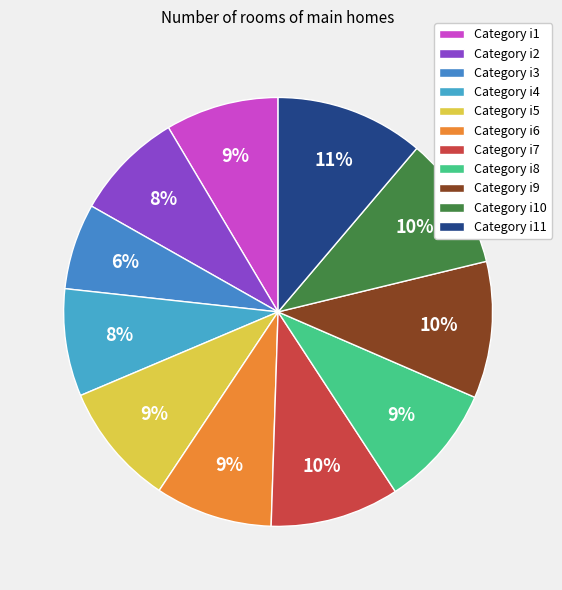

Which category has the biggest portion of the pie?

i11